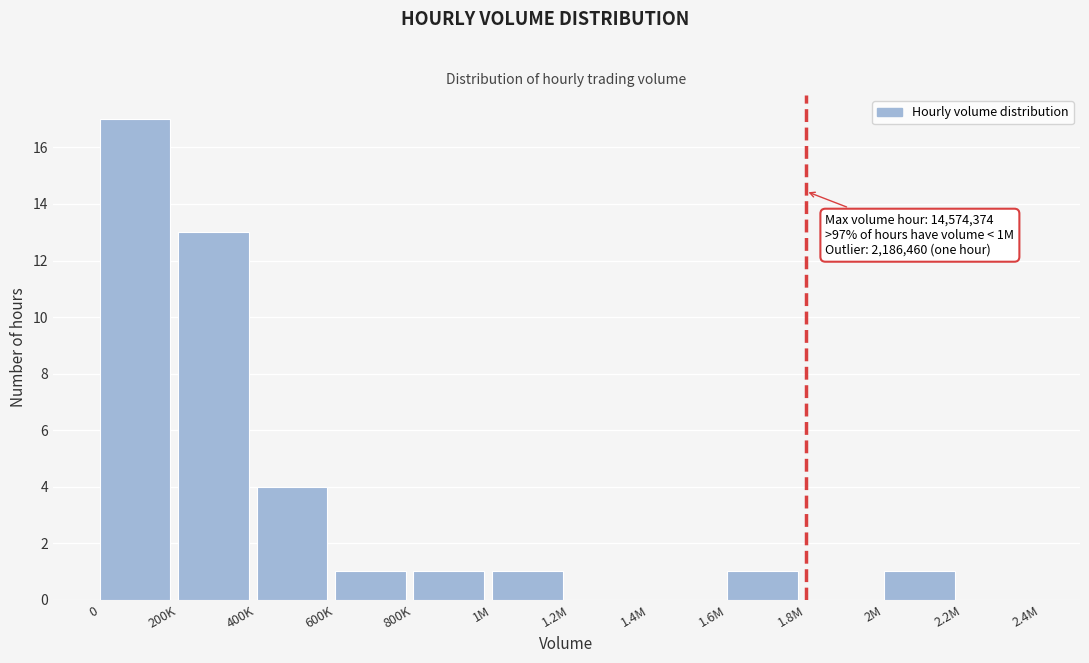

Reading right to left, what are all the values shown in this chart?

2.2M=0	2M=1	1.8M=0	1.6M=1	1.4M=0	1.2M=0	1M=1	800K=1	600K=1	400K=4	200K=13	0=17